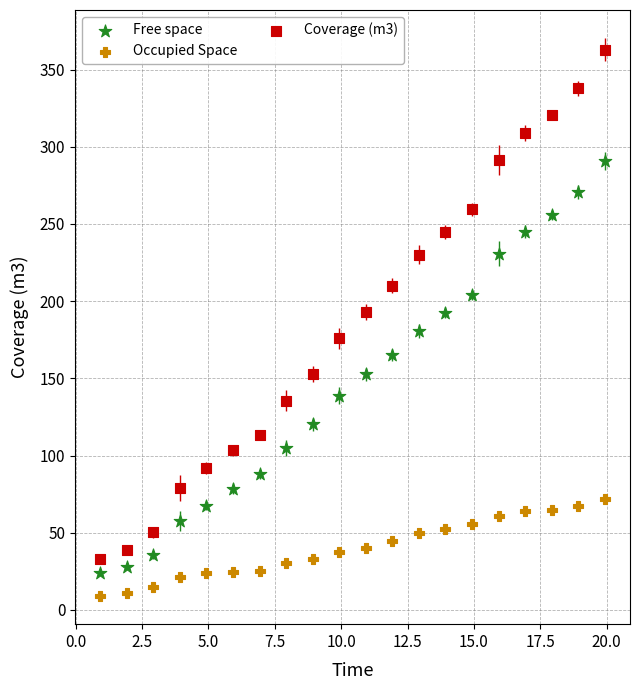

Which series has the largest Y range (max minus min)?

Coverage (m3)